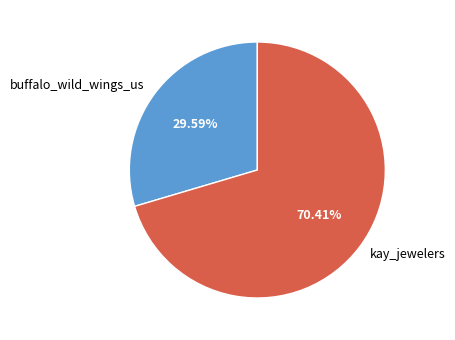

To the nearest percent, what portion does buffalo_wild_wings_us represent?

30%